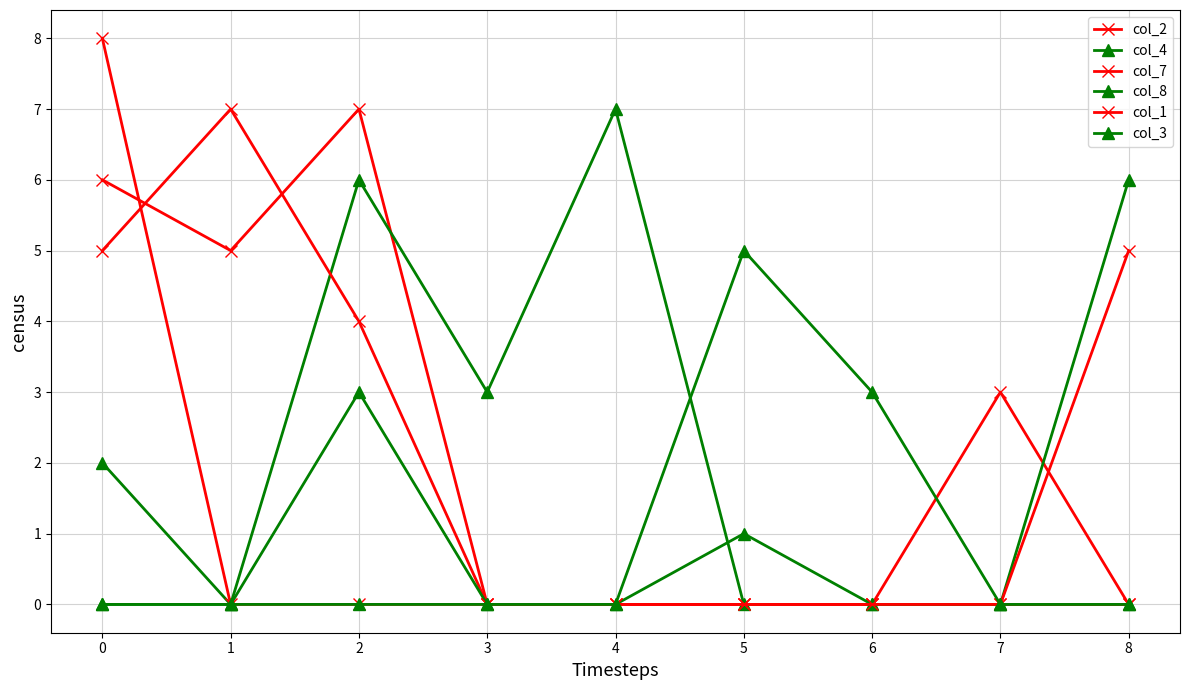

Rank the series by their maximum value, from highest to lowest.

col_1, col_2, col_4, col_7, col_8, col_3